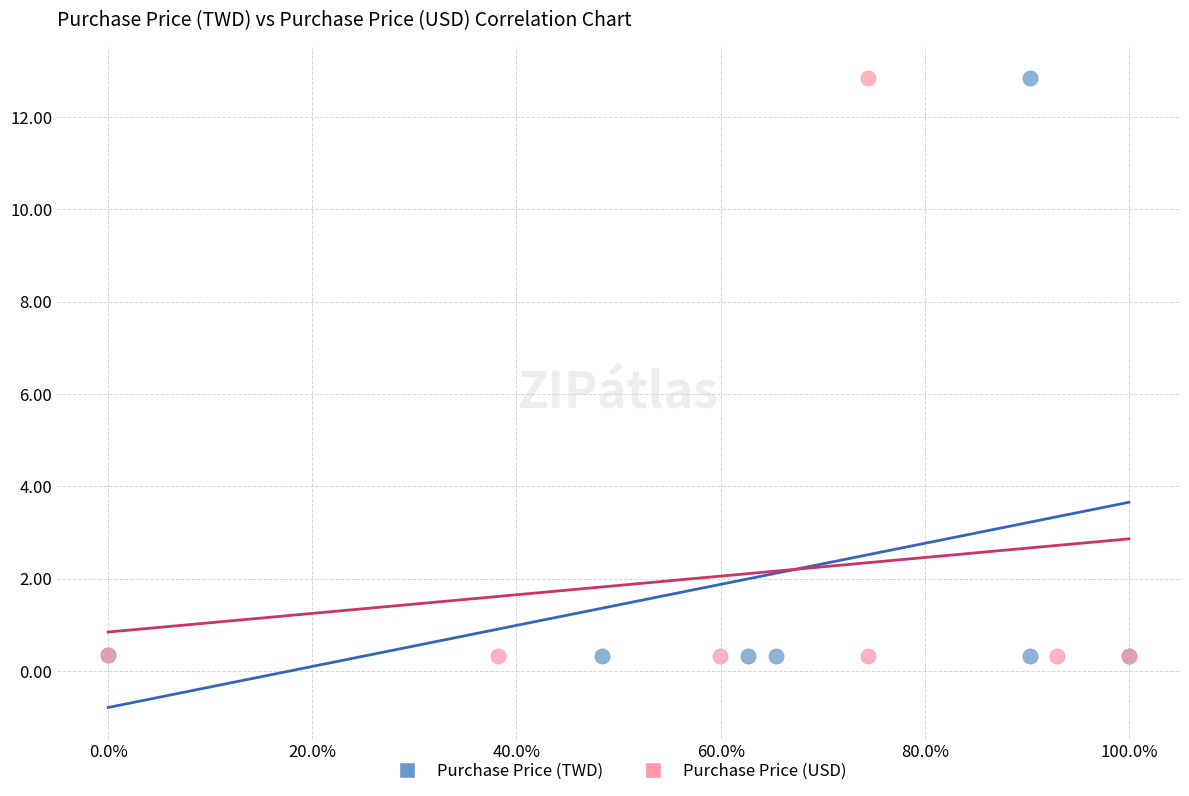

What are all the series names shown in the legend?

Purchase Price (TWD), Purchase Price (USD)